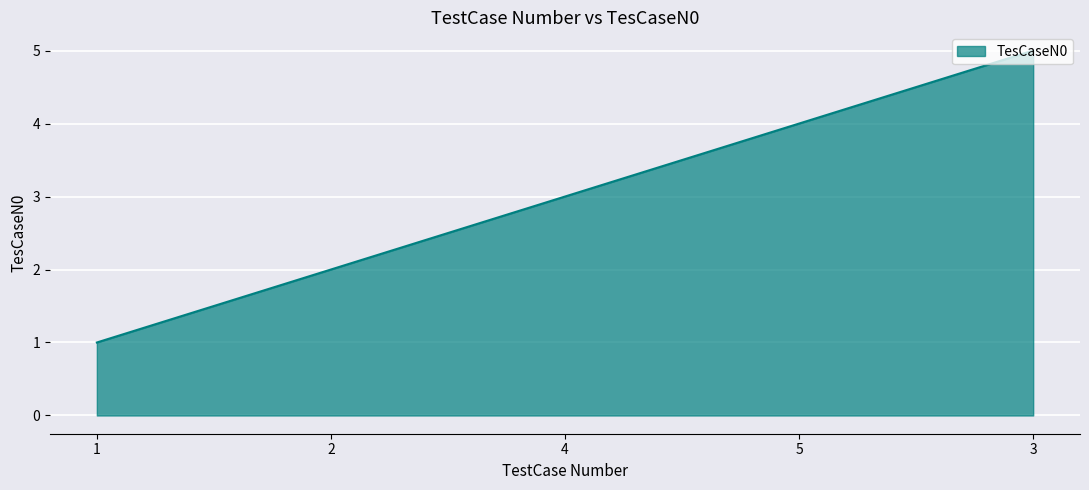

Which has a higher value, 5 or 2?

5